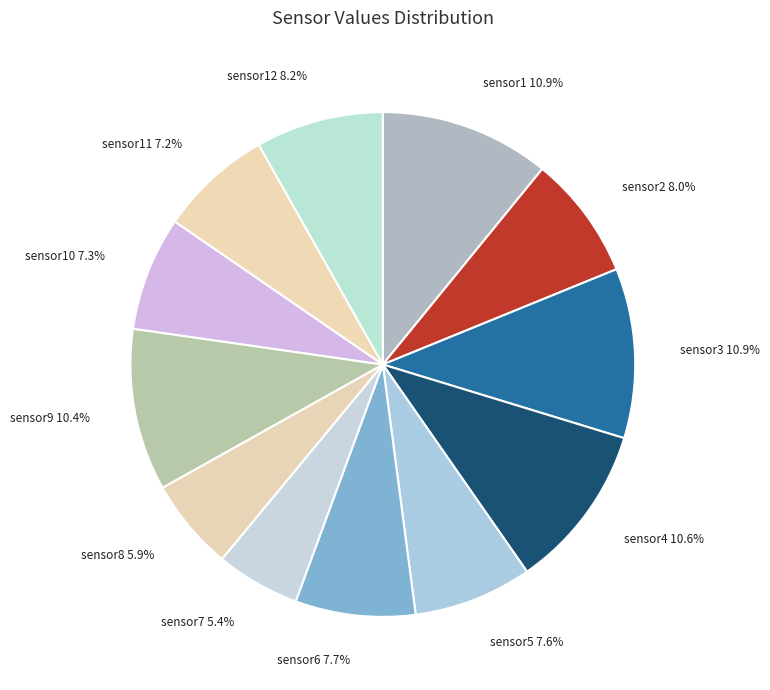

Is sensor6 the majority of the pie?

No